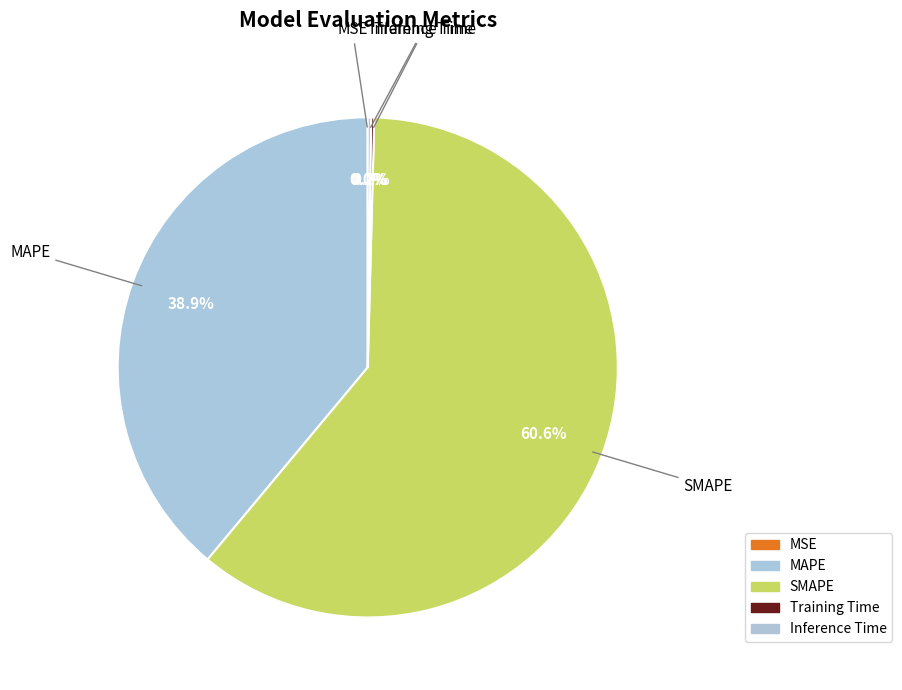

To the nearest percent, what is the difference between the largest and smallest slice percentages?

61%